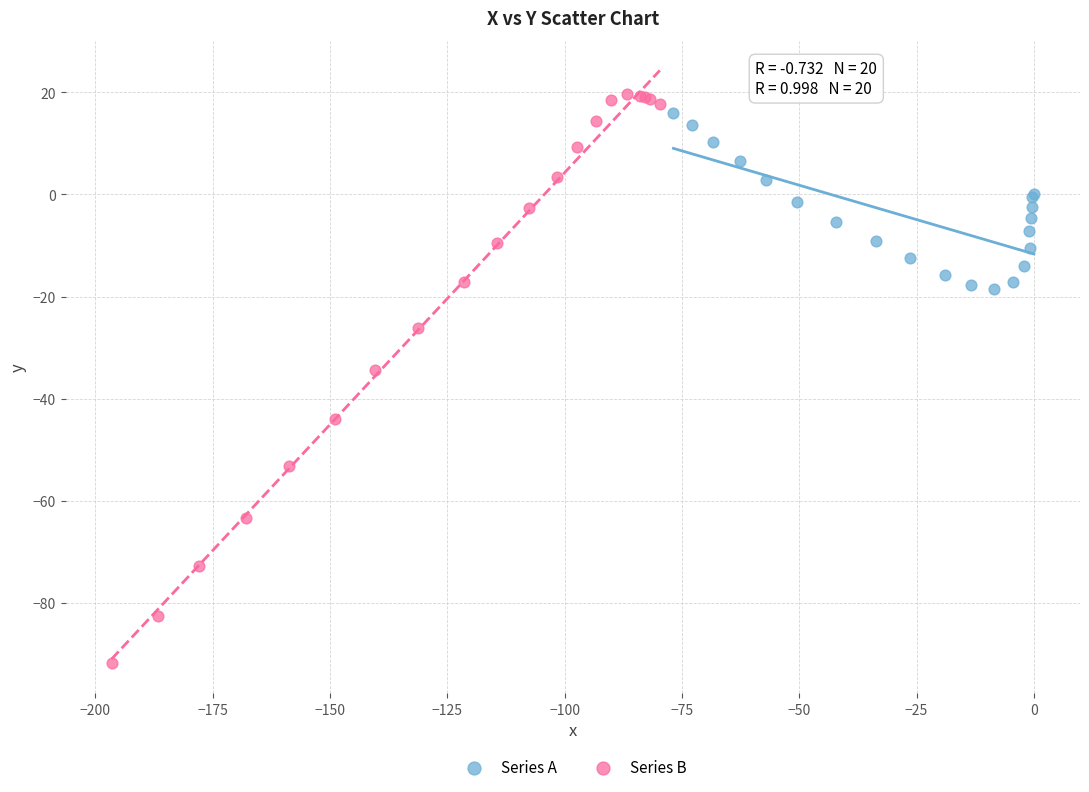

Which series has the widest spread of Y values?

Series B